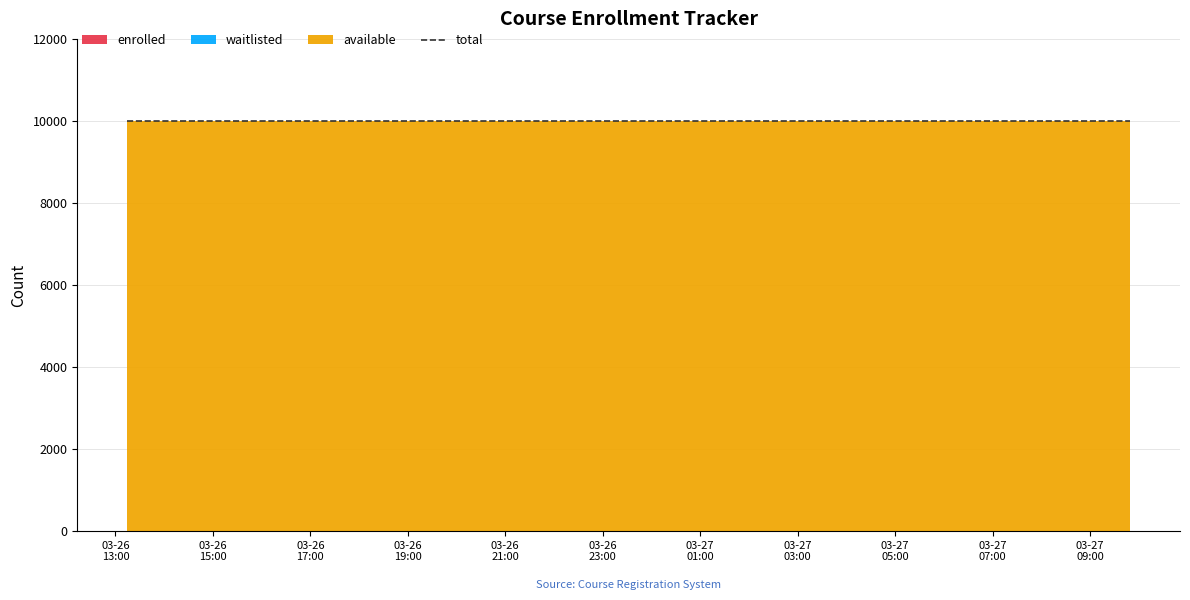

Reading left to right, list all the values displayed in this chart.

enrolled: 2025-03-26T13:14:46=0	2025-03-26T14:20:25=0	2025-03-26T15:25:52=0	2025-03-26T16:31:37=0	2025-03-26T17:37:05=0	2025-03-26T18:42:33=0	2025-03-26T19:48:02=0	2025-03-26T20:53:22=0	2025-03-26T21:58:43=0	2025-03-26T23:04:06=0	2025-03-27T00:09:18=0	2025-03-27T01:14:51=0	2025-03-27T02:20:05=0	2025-03-27T03:25:28=0	2025-03-27T04:20:07=0	2025-03-27T05:27:10=0	2025-03-27T06:32:35=0	2025-03-27T07:38:05=0	2025-03-27T08:43:20=0	2025-03-27T09:48:58=0
available: 2025-03-26T13:14:46=9999	2025-03-26T14:20:25=9999	2025-03-26T15:25:52=9999	2025-03-26T16:31:37=9999	2025-03-26T17:37:05=9999	2025-03-26T18:42:33=9999	2025-03-26T19:48:02=9999	2025-03-26T20:53:22=9999	2025-03-26T21:58:43=9999	2025-03-26T23:04:06=9999	2025-03-27T00:09:18=9999	2025-03-27T01:14:51=9999	2025-03-27T02:20:05=9999	2025-03-27T03:25:28=9999	2025-03-27T04:20:07=9999	2025-03-27T05:27:10=9999	2025-03-27T06:32:35=9999	2025-03-27T07:38:05=9999	2025-03-27T08:43:20=9999	2025-03-27T09:48:58=9999
waitlisted: 2025-03-26T13:14:46=0	2025-03-26T14:20:25=0	2025-03-26T15:25:52=0	2025-03-26T16:31:37=0	2025-03-26T17:37:05=0	2025-03-26T18:42:33=0	2025-03-26T19:48:02=0	2025-03-26T20:53:22=0	2025-03-26T21:58:43=0	2025-03-26T23:04:06=0	2025-03-27T00:09:18=0	2025-03-27T01:14:51=0	2025-03-27T02:20:05=0	2025-03-27T03:25:28=0	2025-03-27T04:20:07=0	2025-03-27T05:27:10=0	2025-03-27T06:32:35=0	2025-03-27T07:38:05=0	2025-03-27T08:43:20=0	2025-03-27T09:48:58=0
total: 2025-03-26T13:14:46=9999	2025-03-26T14:20:25=9999	2025-03-26T15:25:52=9999	2025-03-26T16:31:37=9999	2025-03-26T17:37:05=9999	2025-03-26T18:42:33=9999	2025-03-26T19:48:02=9999	2025-03-26T20:53:22=9999	2025-03-26T21:58:43=9999	2025-03-26T23:04:06=9999	2025-03-27T00:09:18=9999	2025-03-27T01:14:51=9999	2025-03-27T02:20:05=9999	2025-03-27T03:25:28=9999	2025-03-27T04:20:07=9999	2025-03-27T05:27:10=9999	2025-03-27T06:32:35=9999	2025-03-27T07:38:05=9999	2025-03-27T08:43:20=9999	2025-03-27T09:48:58=9999